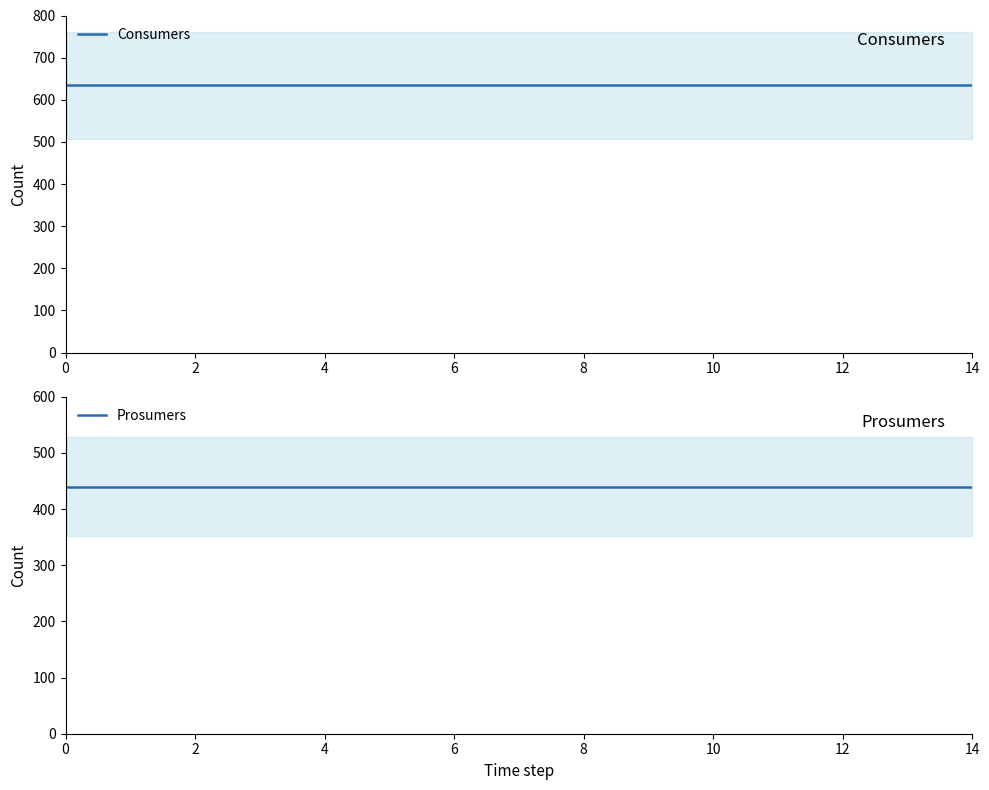

List the series in order of their peak value, lowest first.

Prosumers, Consumers